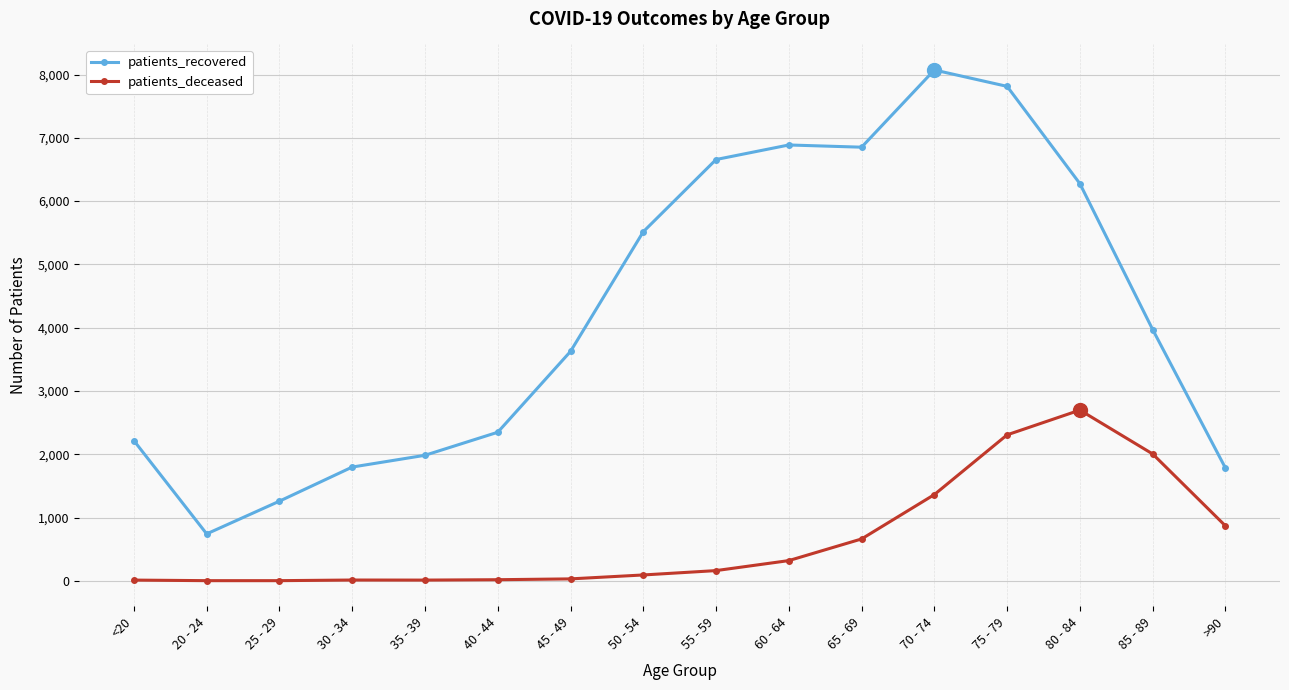

List the series in order of their overall mean, highest first.

patients_recovered, patients_deceased